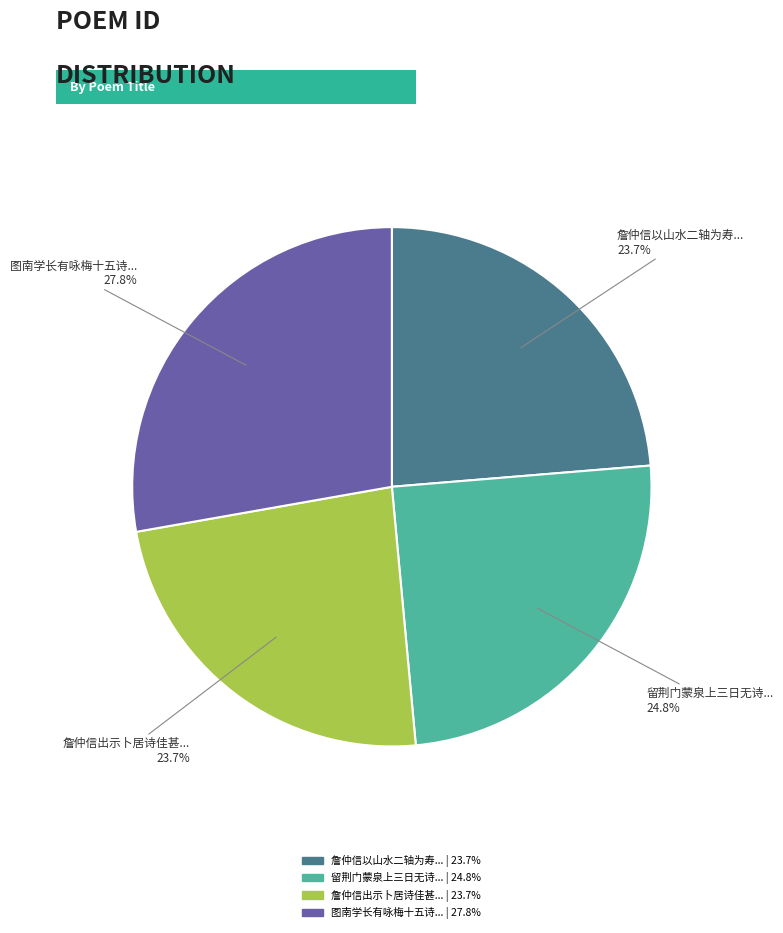

Count the number of slices in the pie.

4